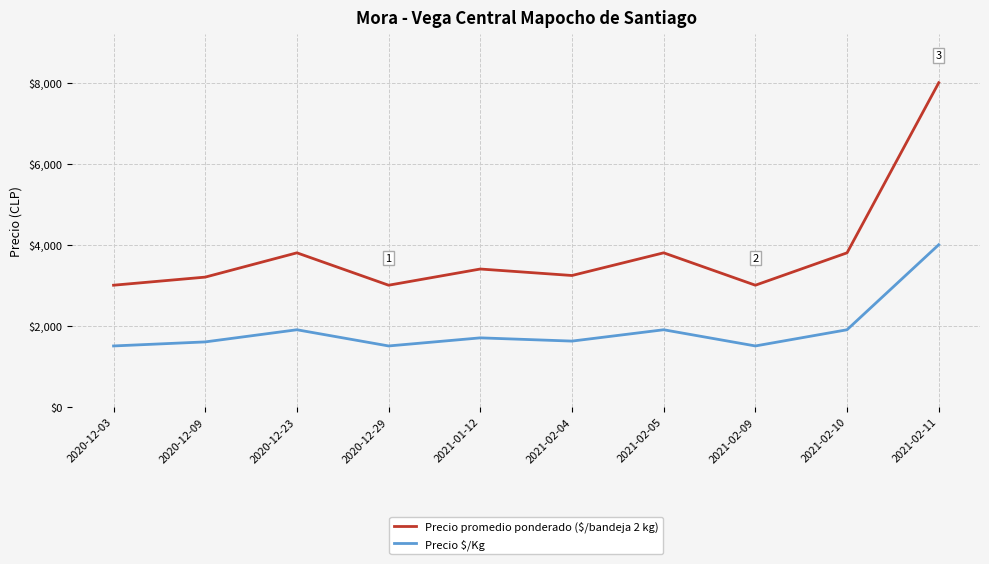

In Precio $/Kg, how many points are lower than both neighbors (excluding endpoints)?

3